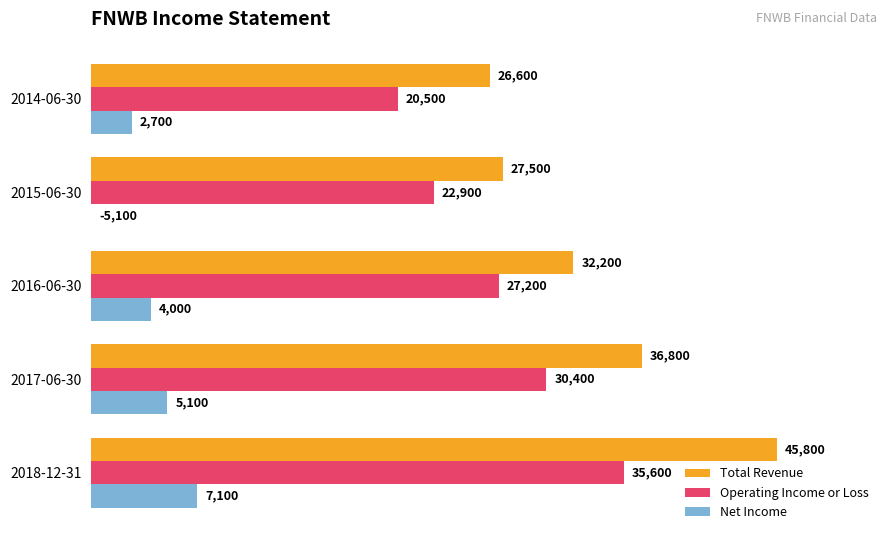

What is the maximum value shown in the chart?

45800